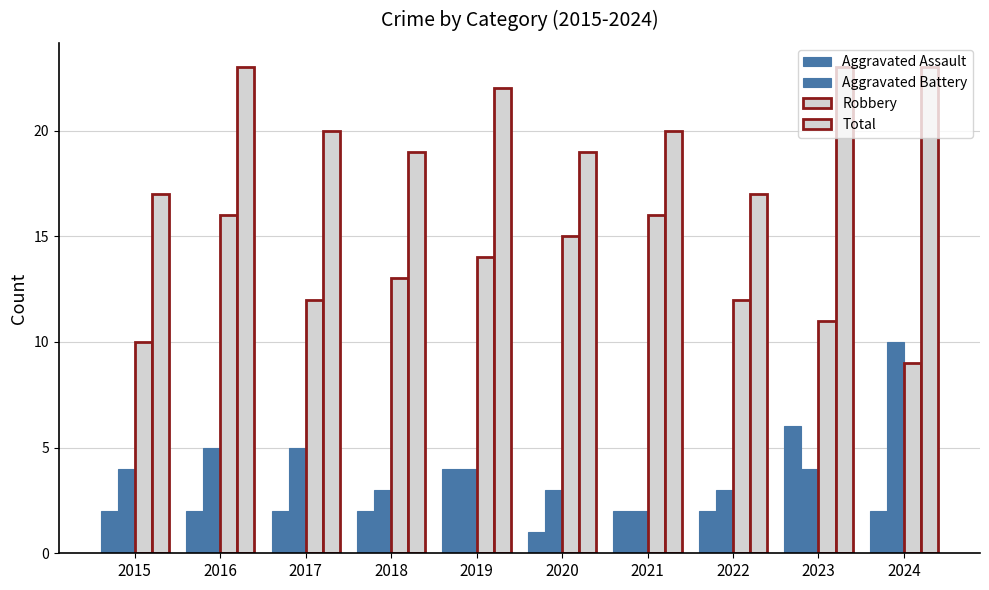

What is the maximum value shown in the chart?

23